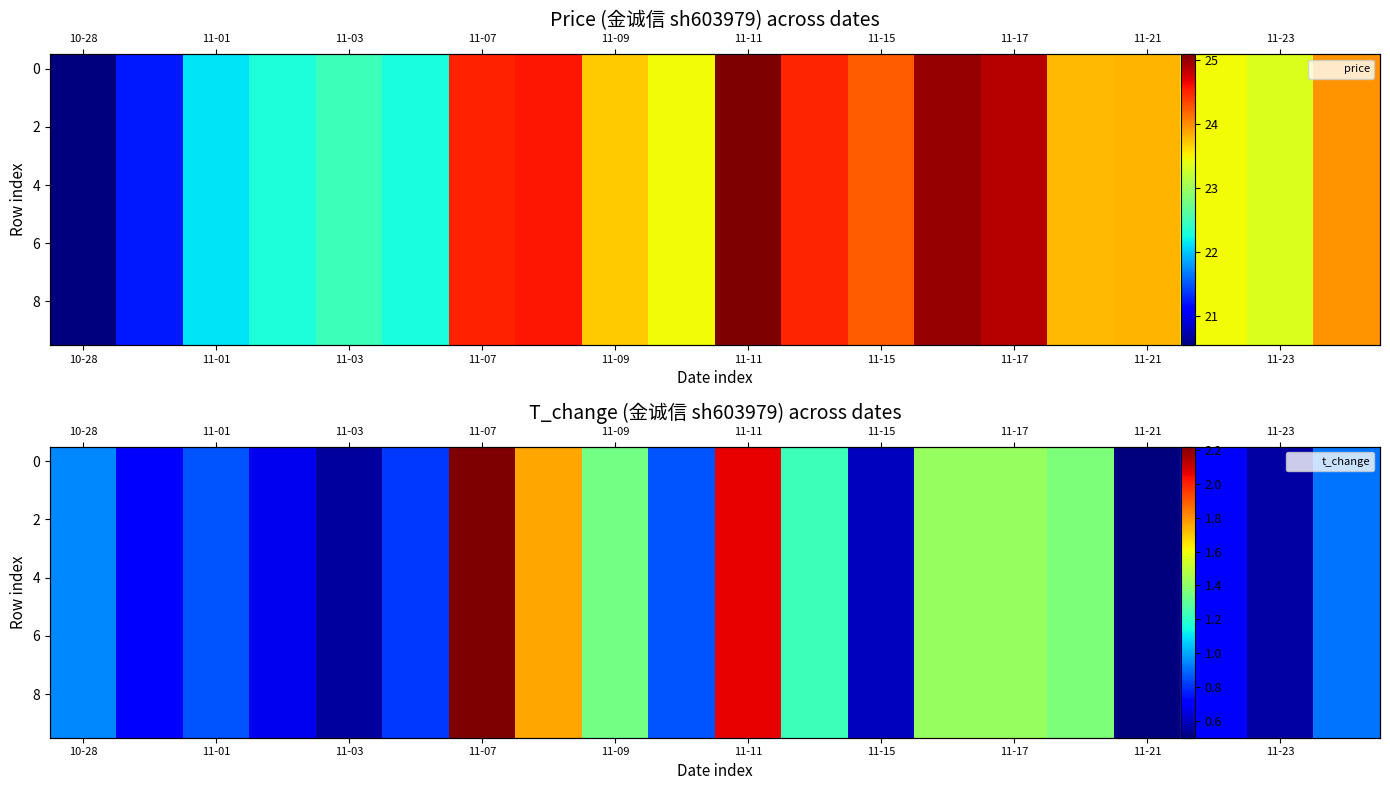

Is it true that 6 equals 1.3 at 11-01?

False